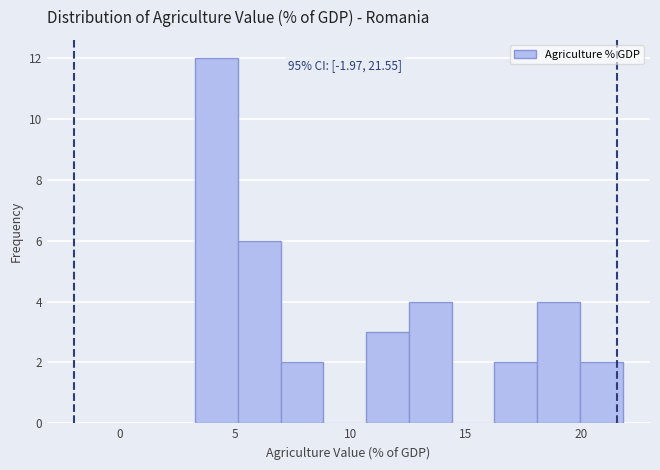

Around what value on the x-axis is the tallest bar? Give the approximate position of its centre, as read against the axis.

4.0